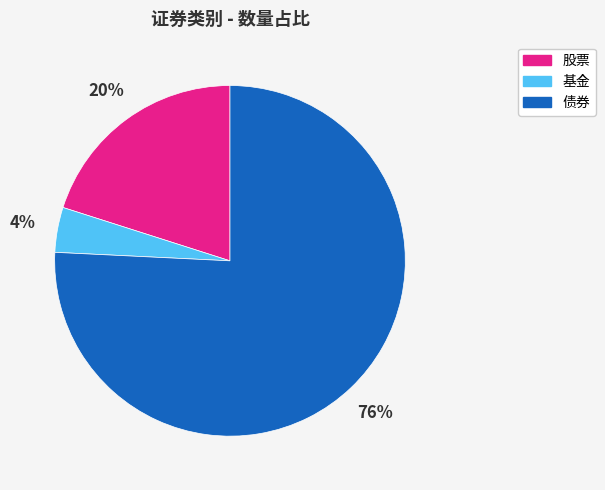

Between 股票 and 债券, which is larger?

债券